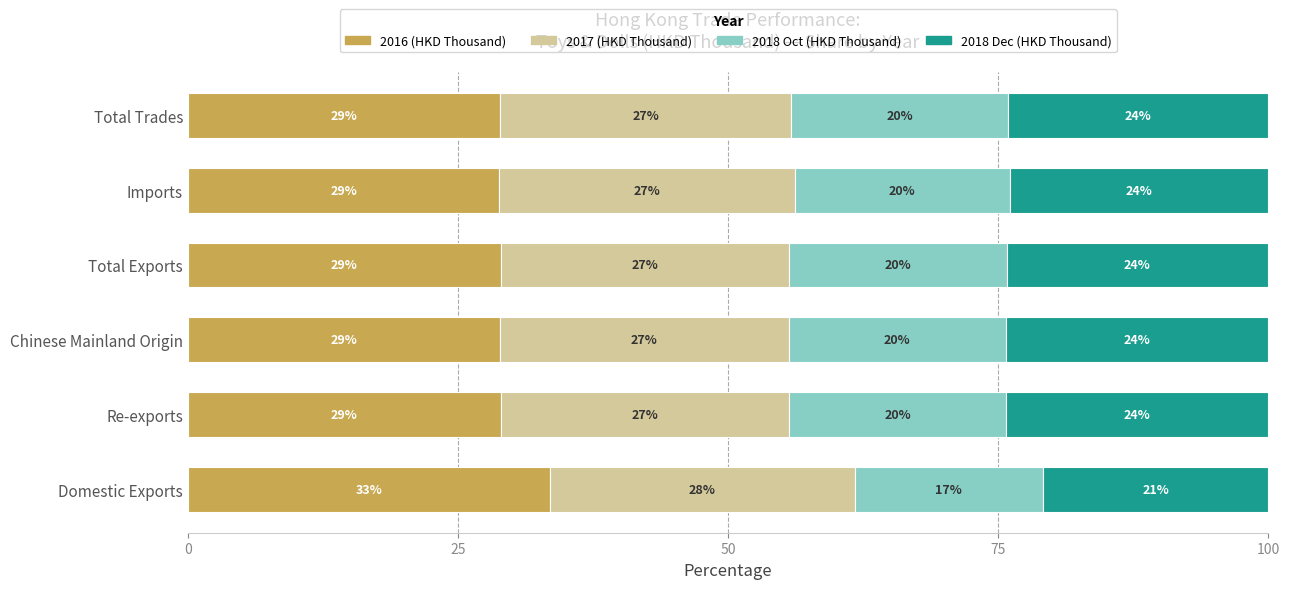

What value does the 2016 (HKD Thousand) series have at Total Exports?

29.0